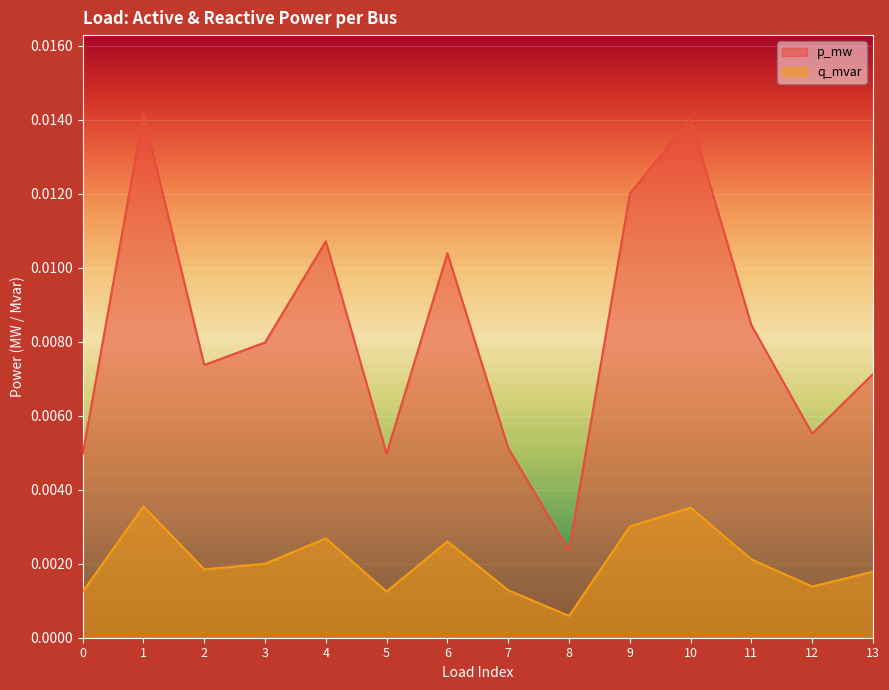

The q_mvar series shows 0.0 at 7. True or false?

True